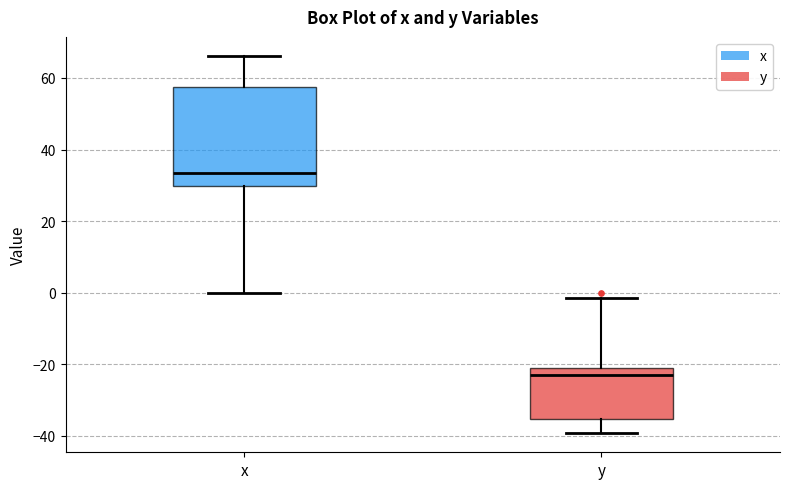

Comparing the boxes themselves (not the whiskers), which one is the tallest?

x